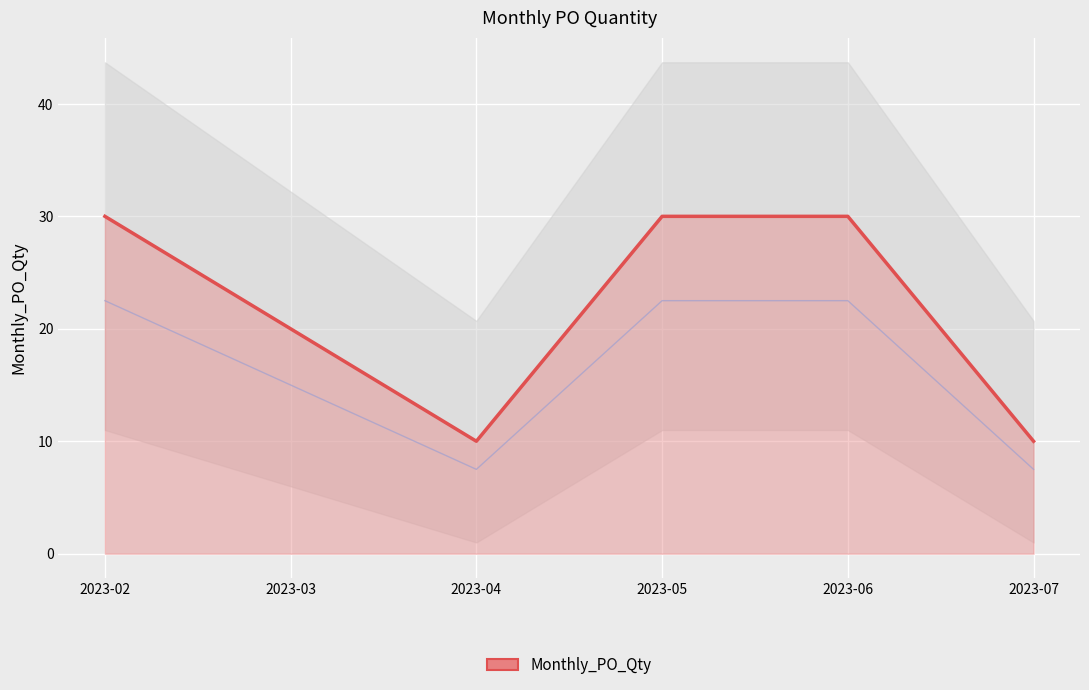

Does the chart display data point markers on the line(s)?

No